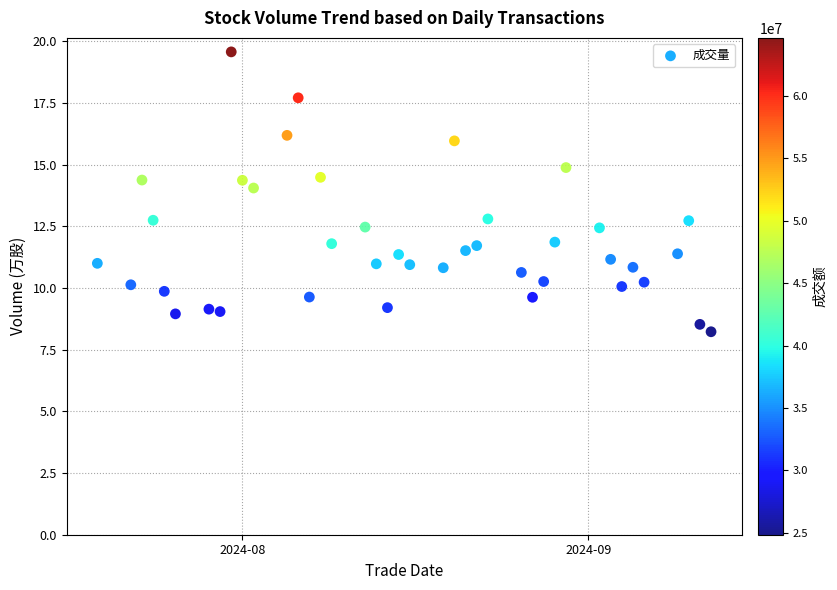

What is the range of Y values (max minus min)?

11.3